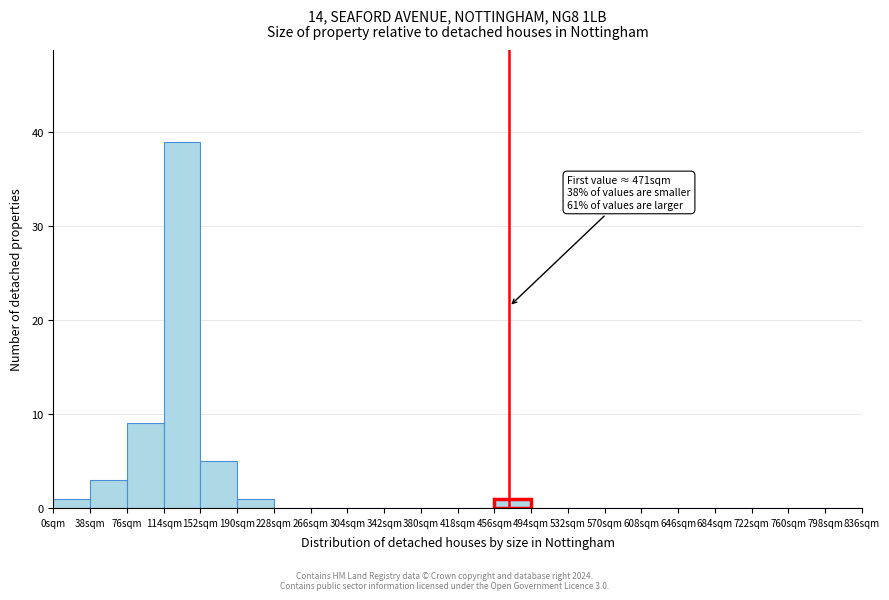

Which range on the x-axis has the tallest bar?

114 to 152